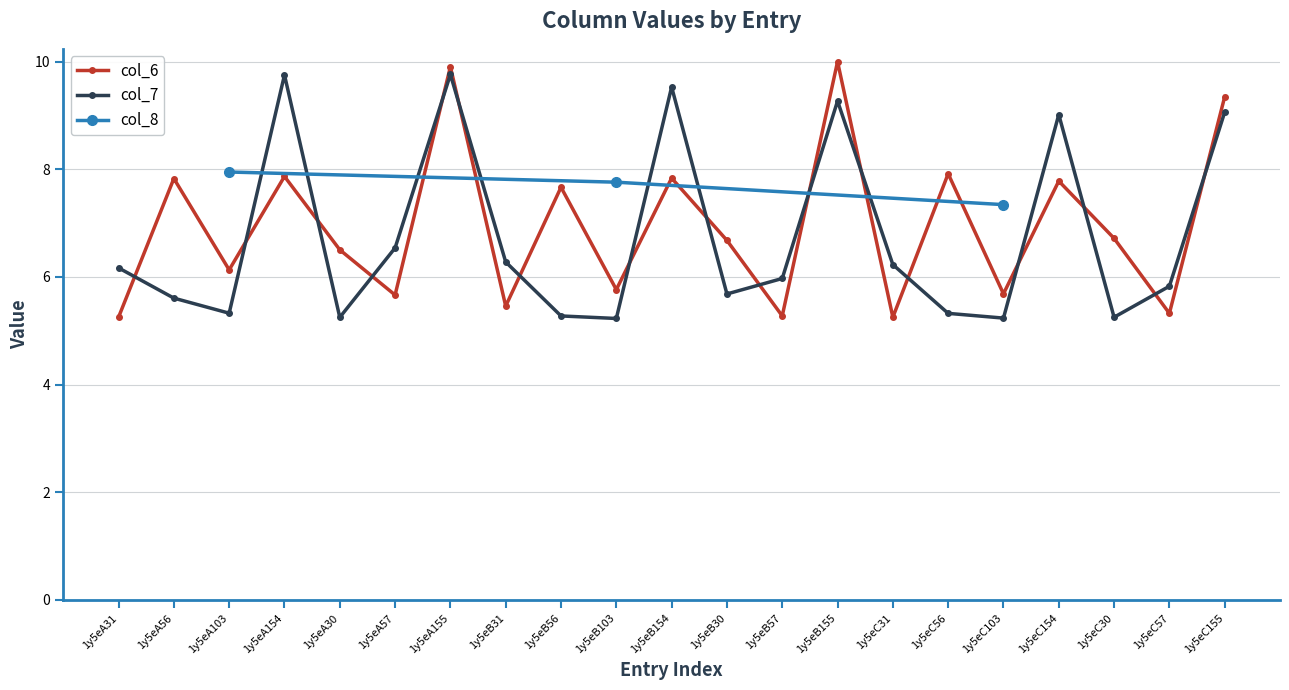

The col_6 series shows 6.1 at 1y5eA103. True or false?

True